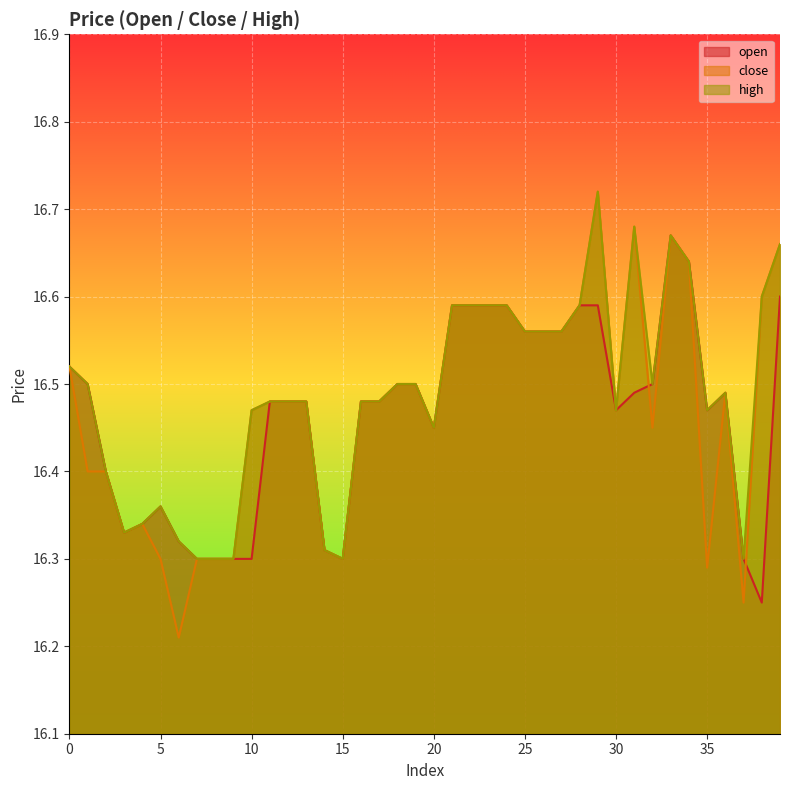

Where is the first local minimum for open?

3